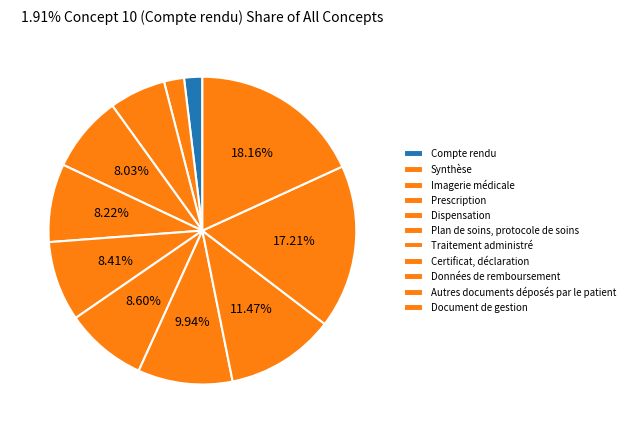

Is the sum of Compte rendu and Plan de soins, protocole de soins greater than half?

No